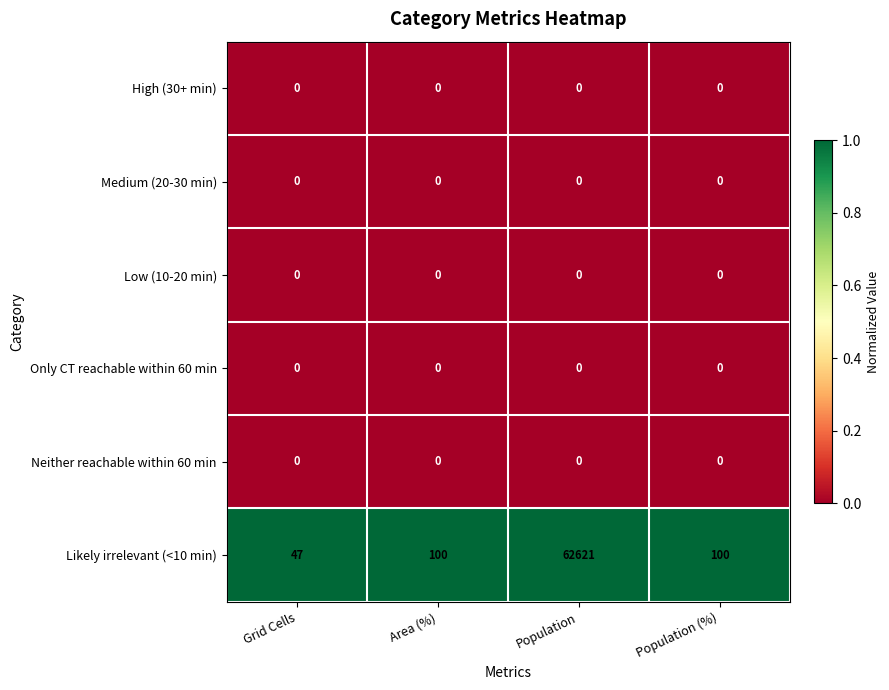

Reading left to right, what are all the values shown in this chart?

High (30+ min): Grid Cells=0	Area (%)=0	Population=0	Population (%)=0
Medium (20-30 min): Grid Cells=0	Area (%)=0	Population=0	Population (%)=0
Low (10-20 min): Grid Cells=0	Area (%)=0	Population=0	Population (%)=0
Only CT reachable within 60 min: Grid Cells=0	Area (%)=0	Population=0	Population (%)=0
Neither reachable within 60 min: Grid Cells=0	Area (%)=0	Population=0	Population (%)=0
Likely irrelevant (<10 min): Grid Cells=47	Area (%)=100	Population=62621	Population (%)=100